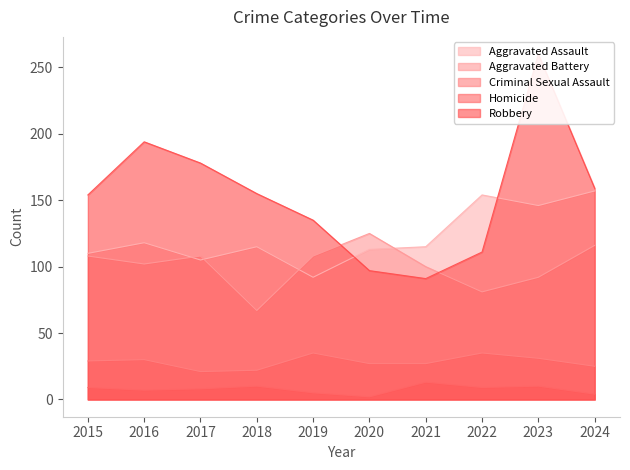

At 2016, list the series in order from smallest to largest.

Homicide, Criminal Sexual Assault, Aggravated Battery, Aggravated Assault, Robbery